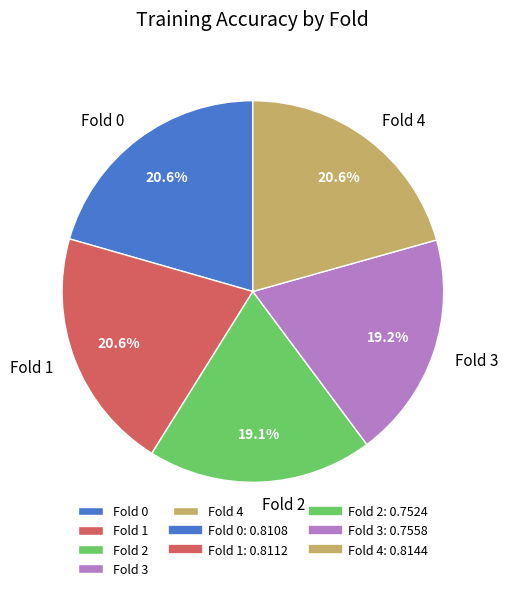

Between Fold 3 and Fold 4, which is larger?

Fold 4